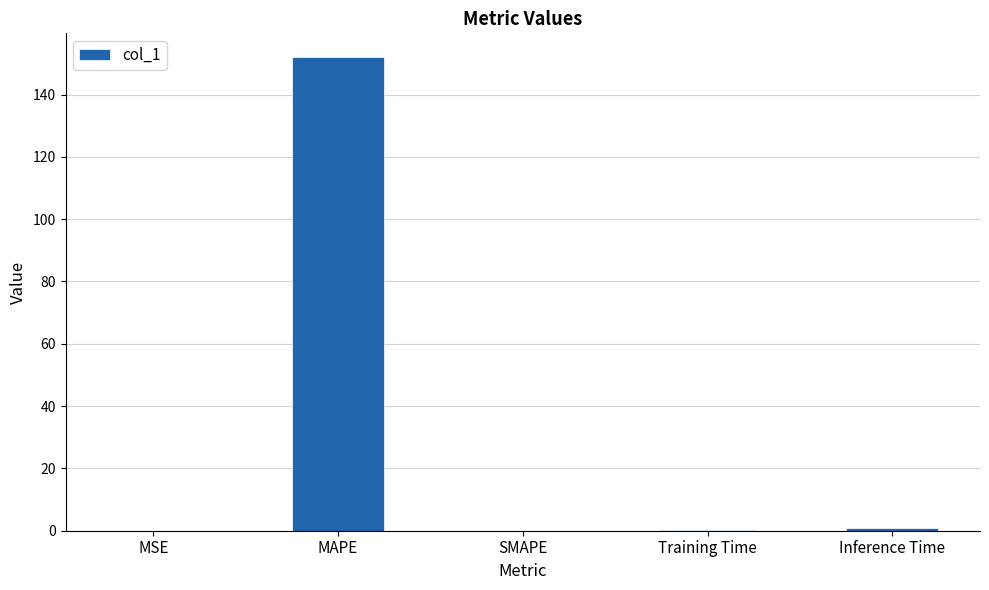

True or false: the data shows 86.6 at MAPE.

False